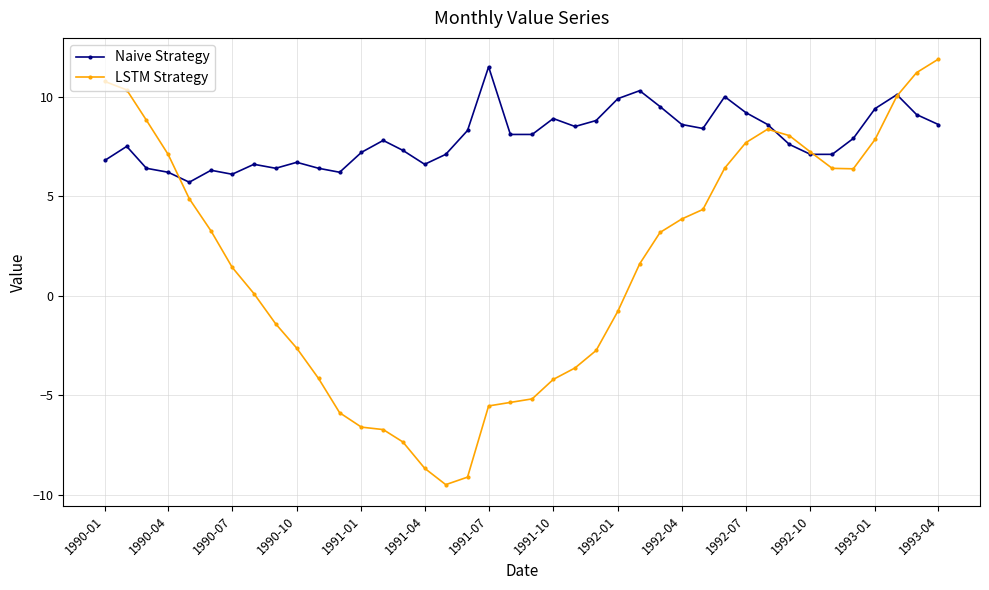

What is the maximum value shown in the chart?

11.9